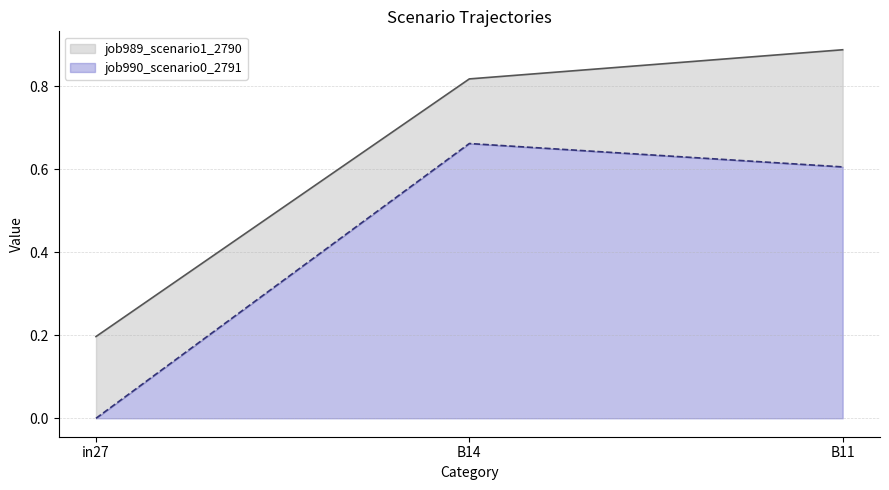

Which series has the largest range (max minus min)?

job989_scenario1_2790